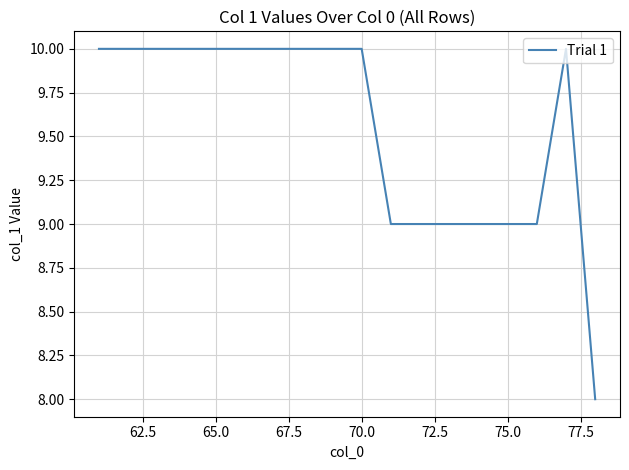

What is the minimum value shown in the chart?

8